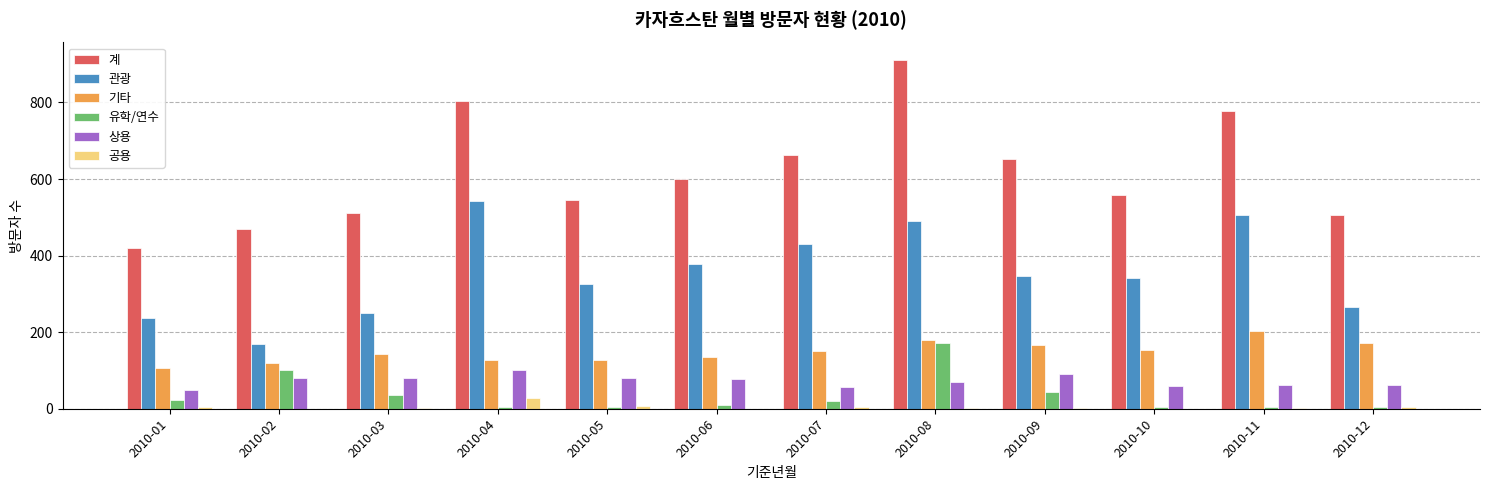

Which series changed the most between 2010-07 and 2010-11?

계